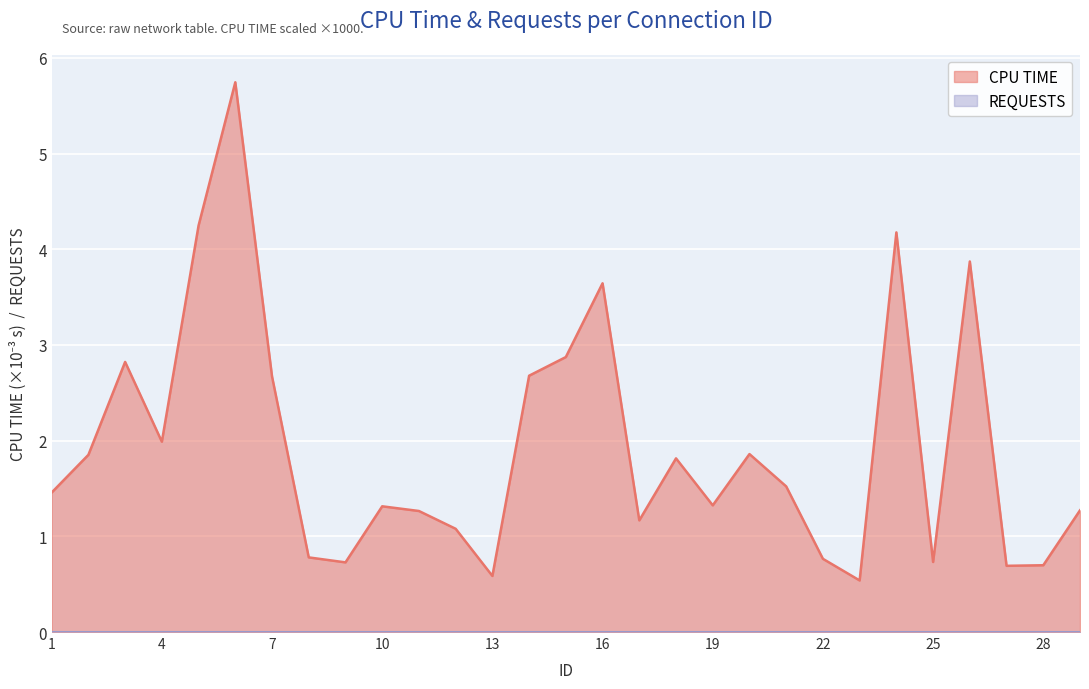

What is the smallest value displayed?

0.0